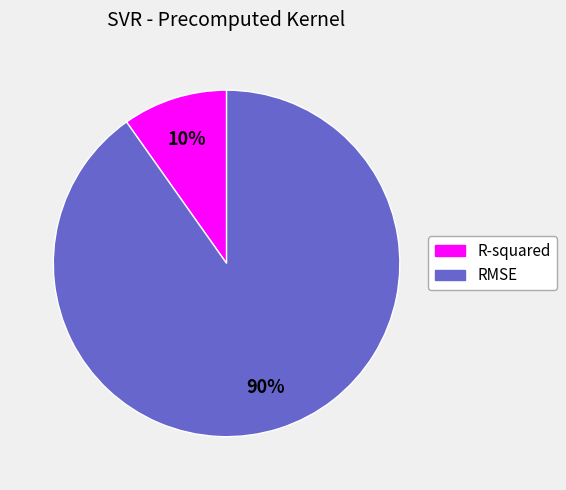

Combined, do R-squared and RMSE account for over 50%?

Yes